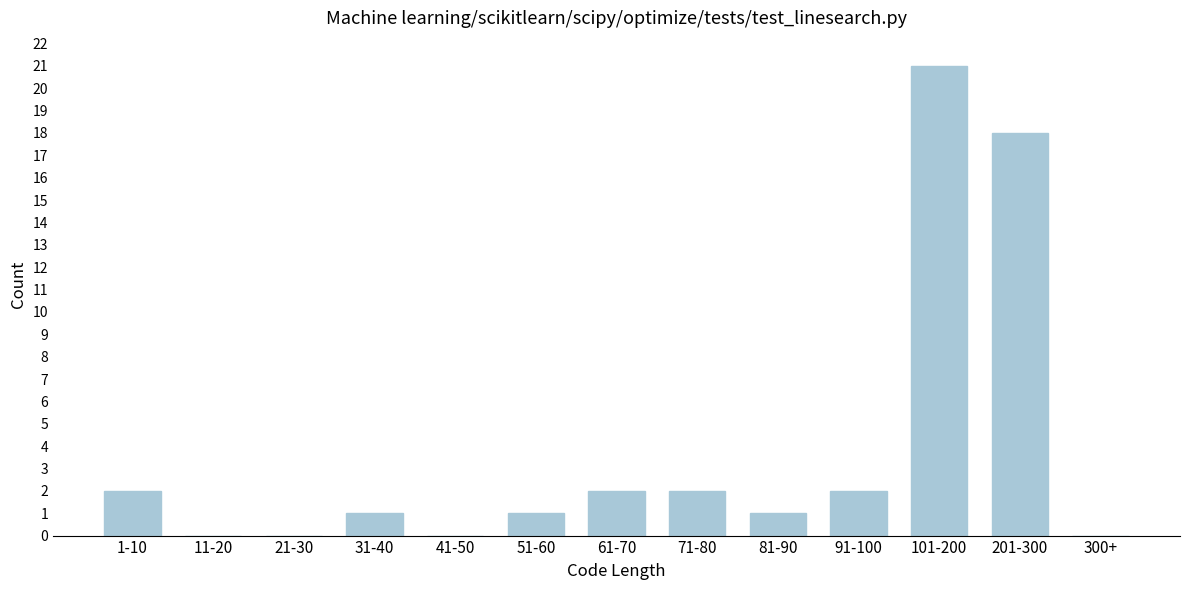

Reading left to right, transcribe all the data shown in this chart.

1-10=2	11-20=0	21-30=0	31-40=1	41-50=0	51-60=1	61-70=2	71-80=2	81-90=1	91-100=2	101-200=21	201-300=18	300+=0